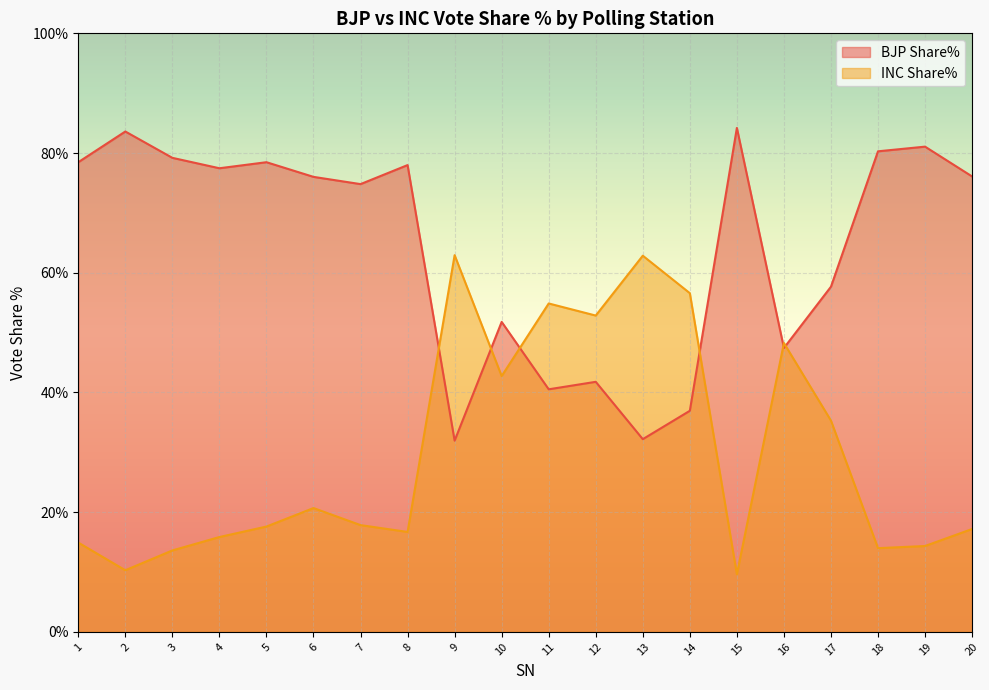

Between which two adjacent categories do INC Share% and BJP Share% first intersect?

8 and 9